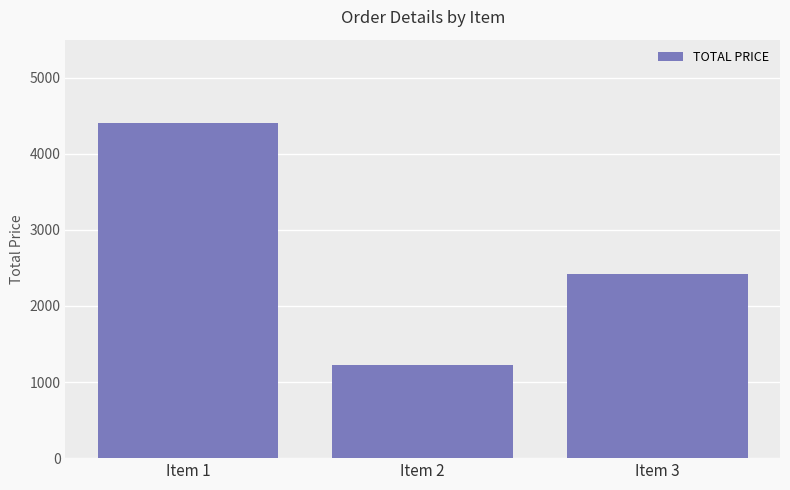

How many values are below 2424?

1